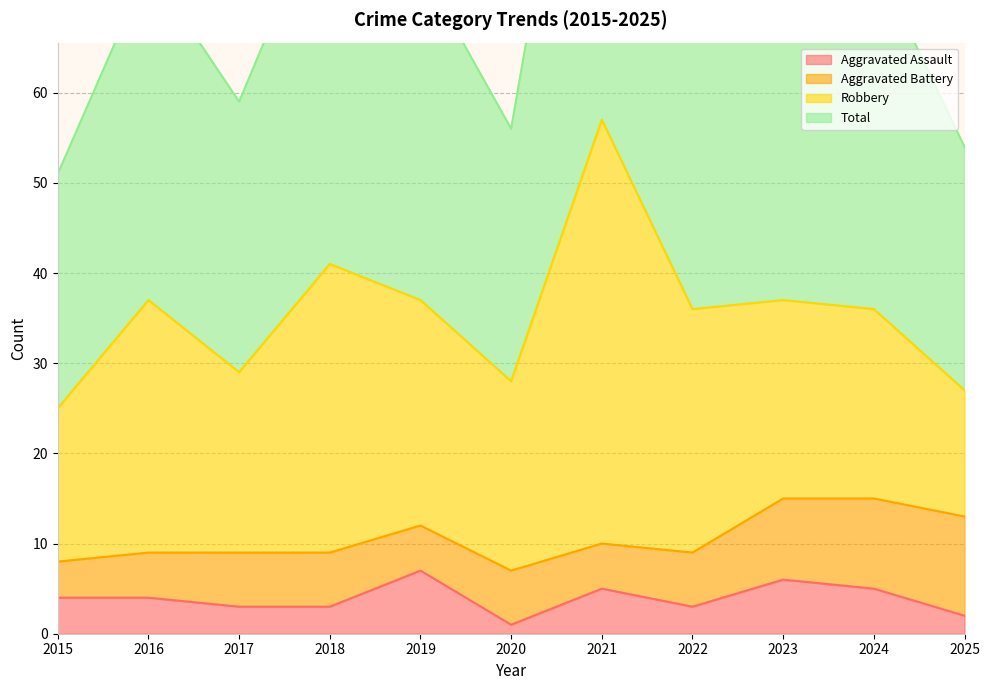

Which series has the largest range (max minus min)?

Total